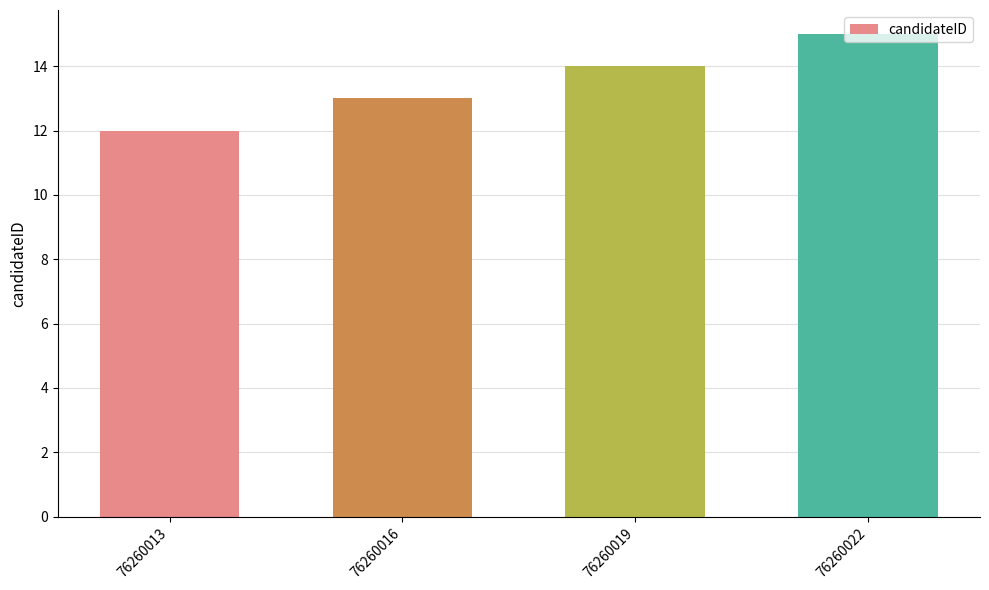

What is the smallest value displayed?

12